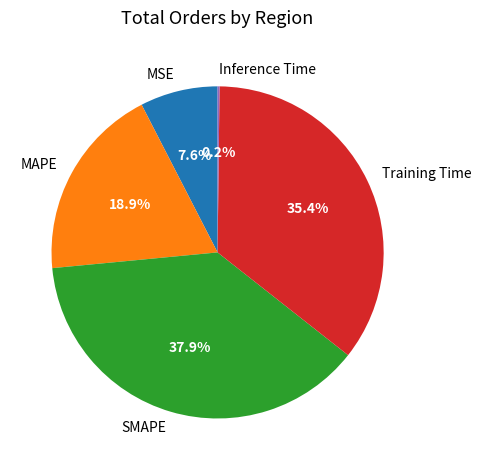

Do SMAPE and Training Time together represent more than half of the pie?

Yes